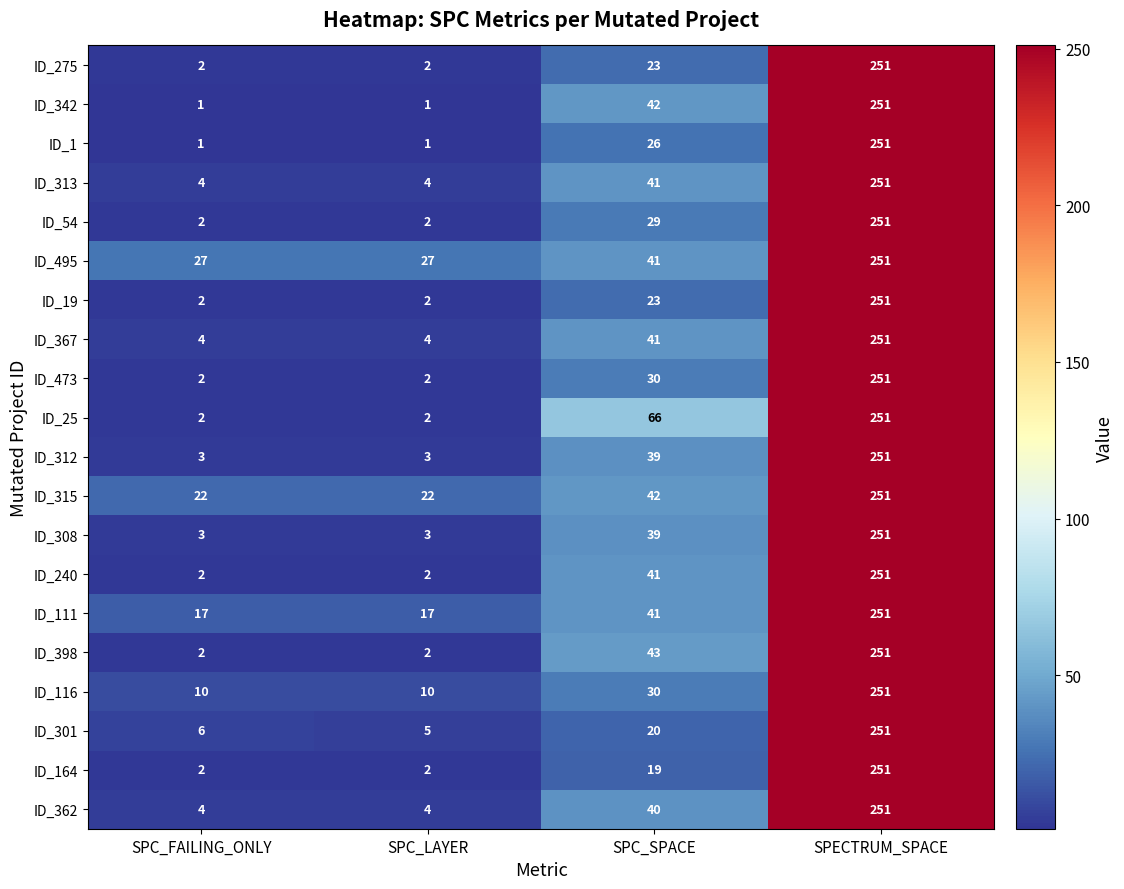

At which label does ID_312 reach its peak?

SPECTRUM_SPACE